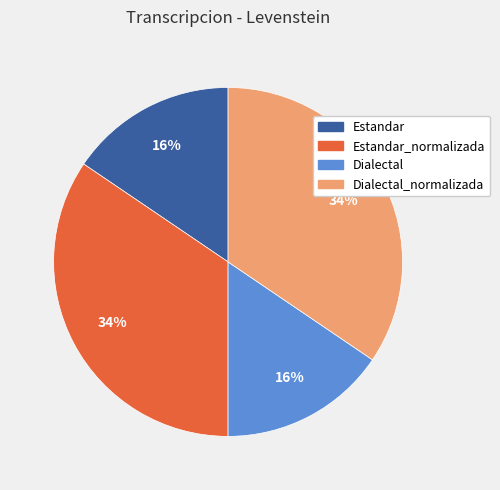

To the nearest percent, what percentage of the pie is Estandar?

16%